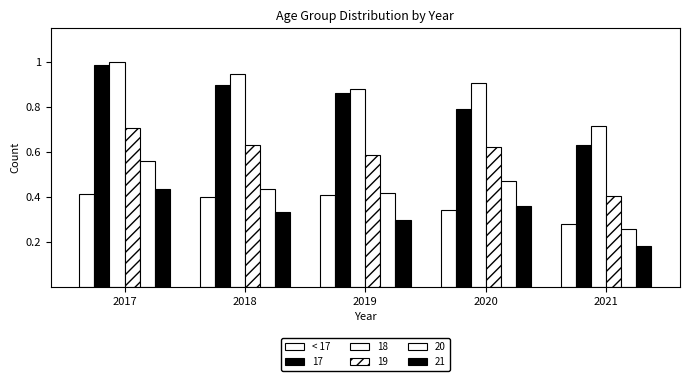

How many distinct data groups are displayed?

6